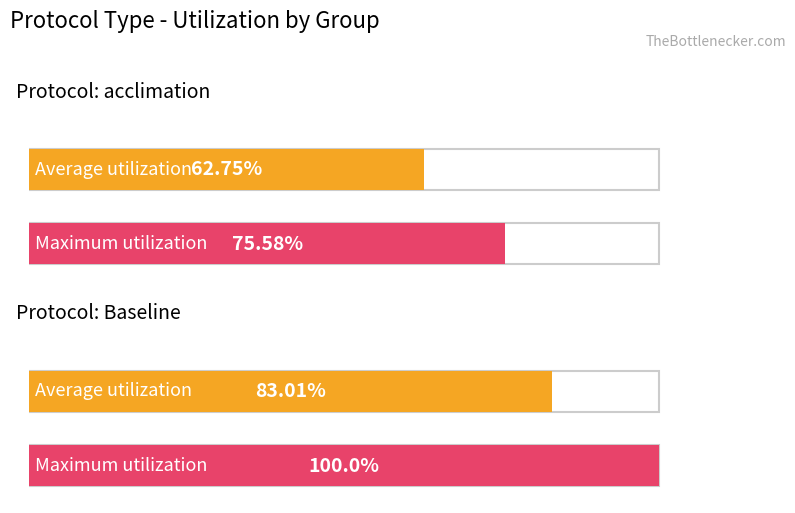

Reading left to right, transcribe all the data shown in this chart.

Average utilization: acclimation=62.8	Baseline=83.0
Maximum utilization: acclimation=75.6	Baseline=100.0